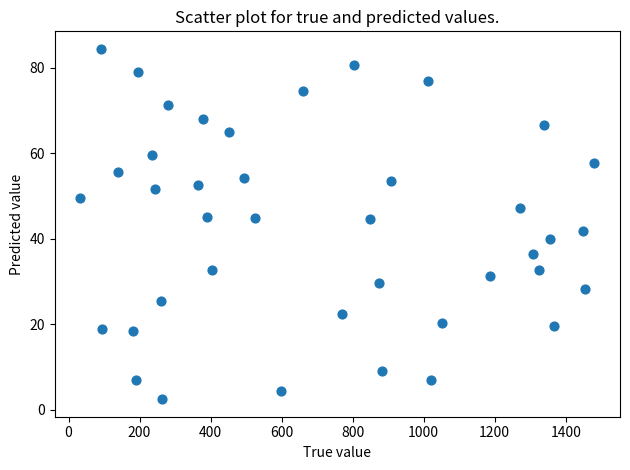

What is the range of X values (max minus min)?

1446.7